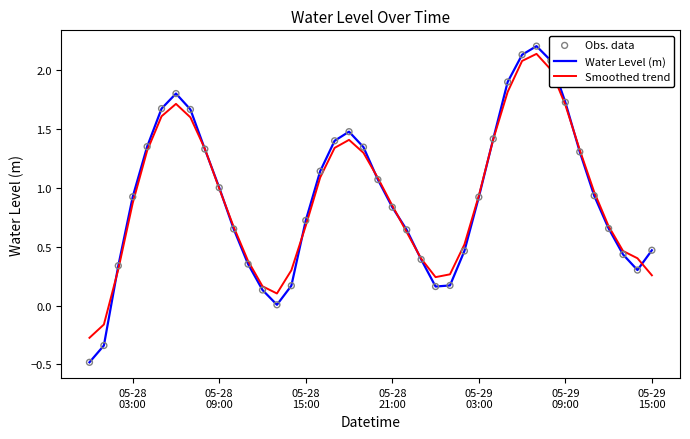

Which series has the widest spread of values?

Water Level (m)